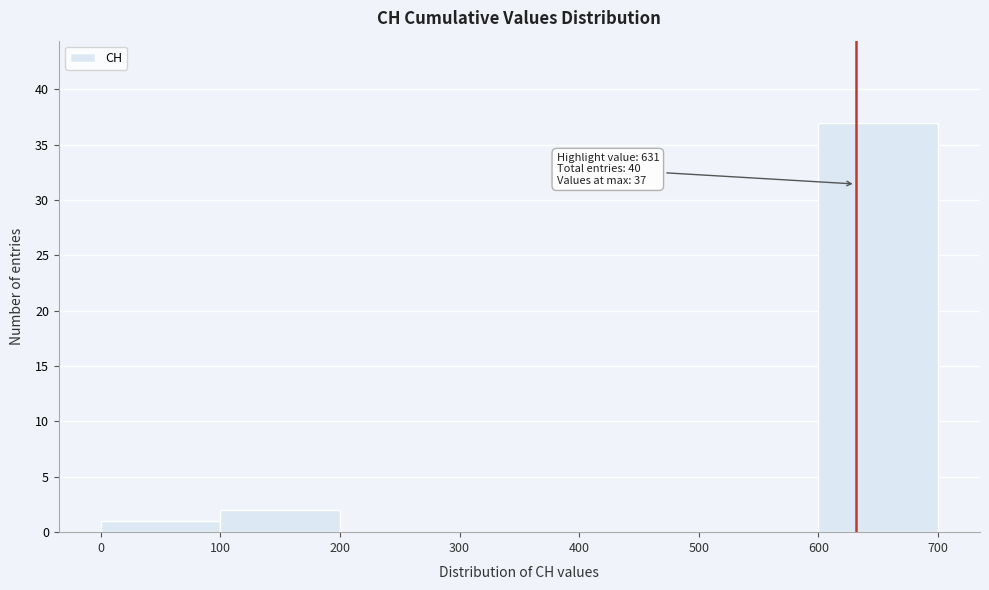

Over which range of the x-axis is the bar tallest?

600 to 700